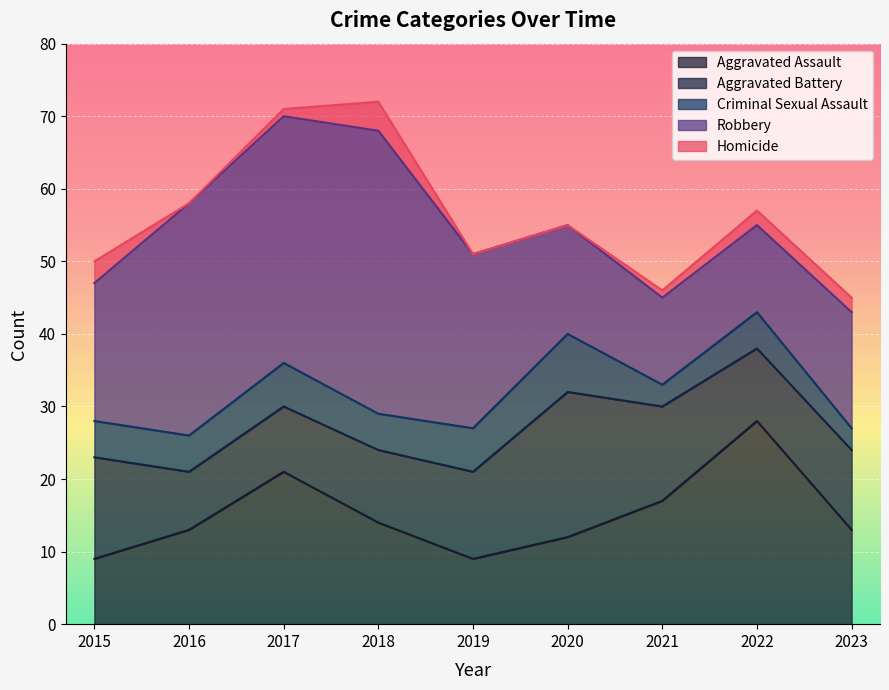

Read the Criminal Sexual Assault value at 2019.

6